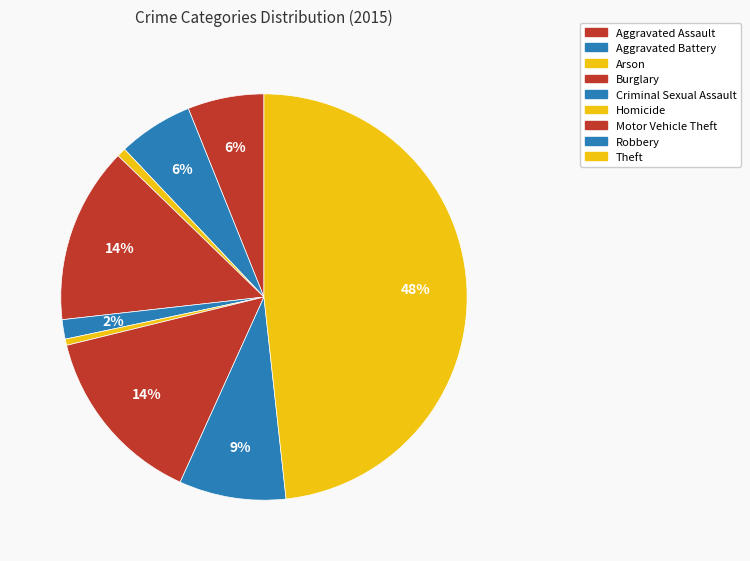

Combined, what portion of the pie is Homicide and Arson?

1.2%